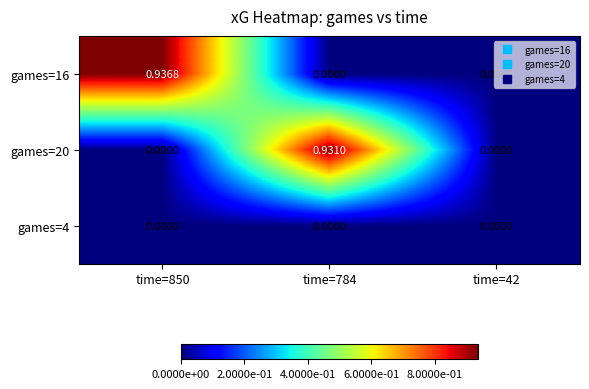

How many values in games=16 are above zero?

1